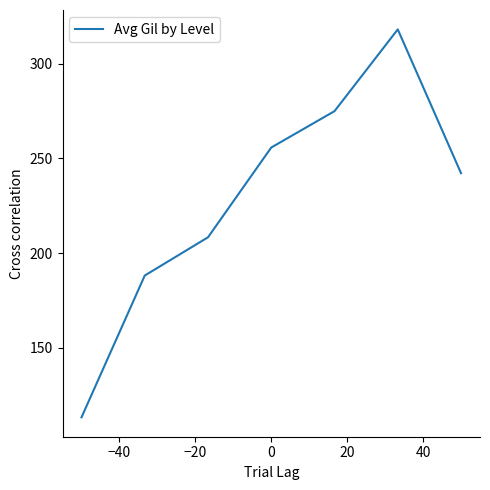

What is the average value?

228.7